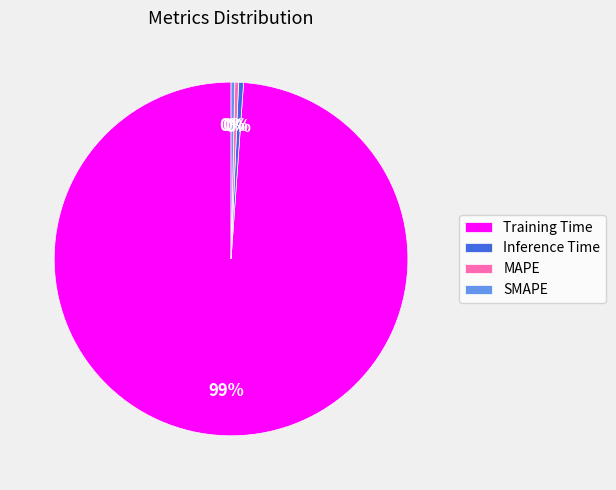

Is it true that MAPE is 0% of the pie?

True